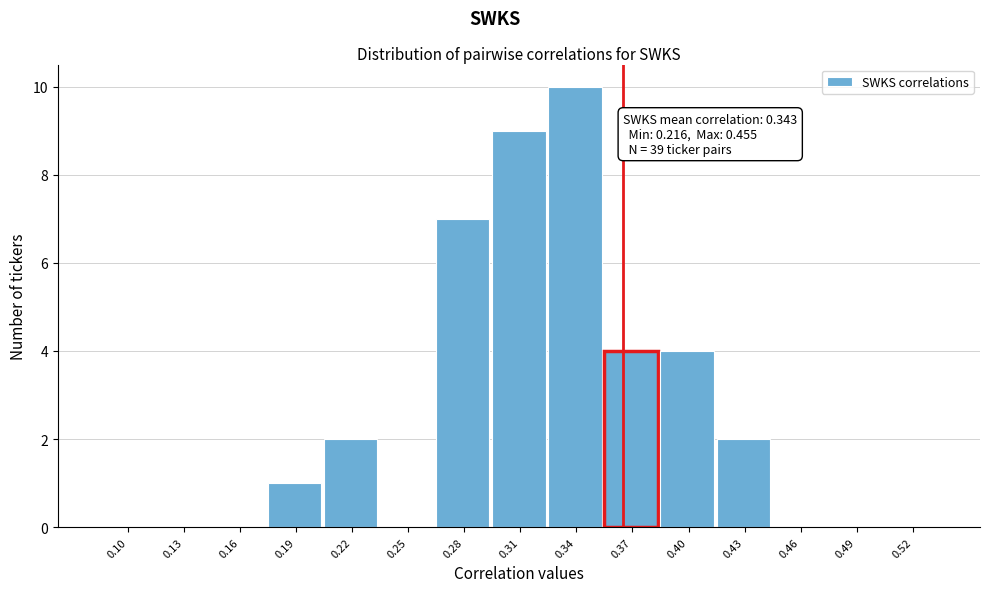

Reading left to right, transcribe all the data shown in this chart.

0.10=0	0.13=0	0.16=0	0.19=1	0.22=2	0.25=0	0.28=7	0.31=9	0.34=10	0.37=4	0.40=4	0.43=2	0.46=0	0.49=0	0.52=0